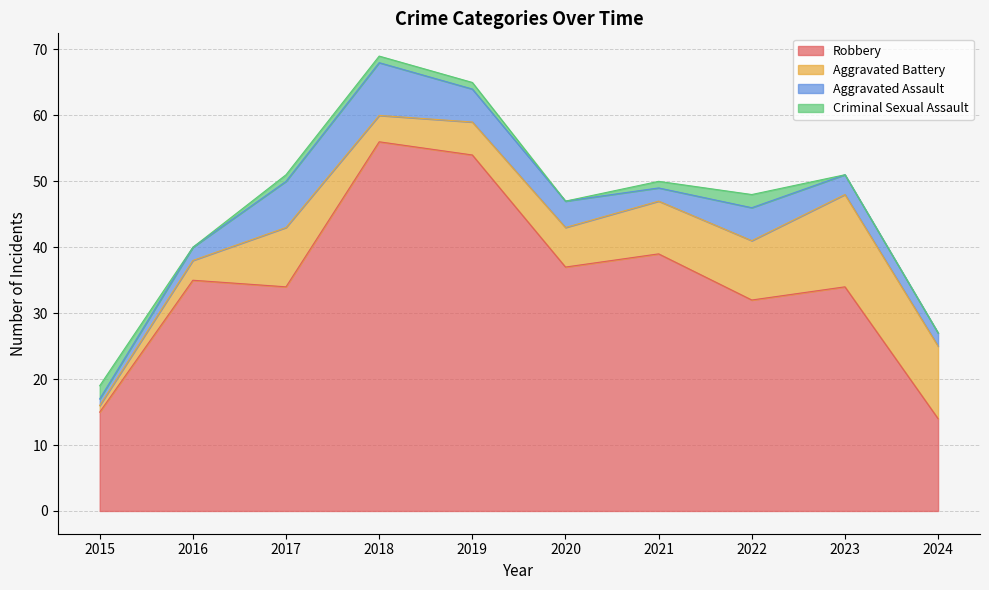

The Robbery series shows 54 at 2019. True or false?

True